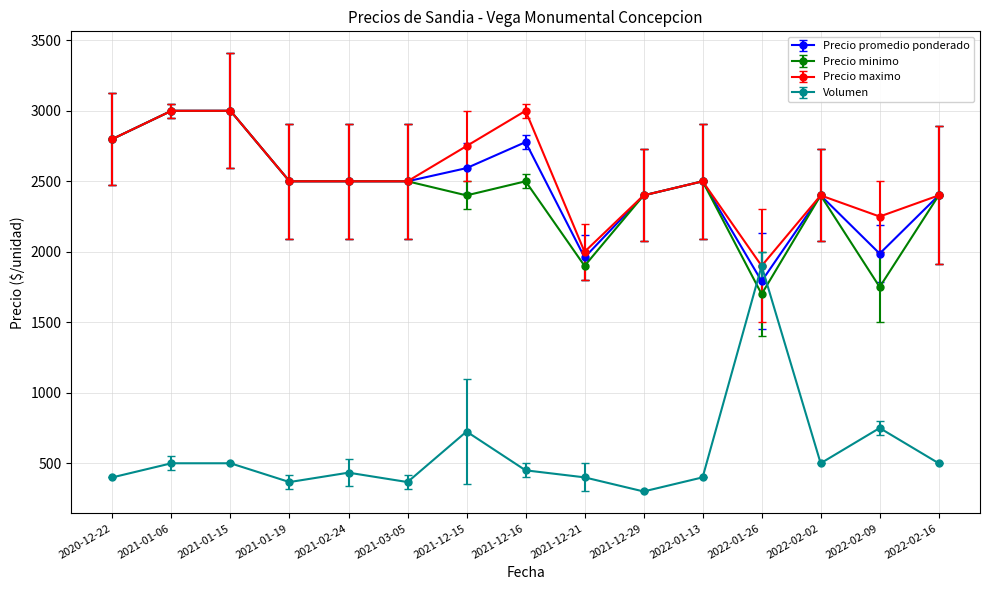

The value of Precio promedio ponderado at 2022-02-09 is 1987.0. True or false?

True